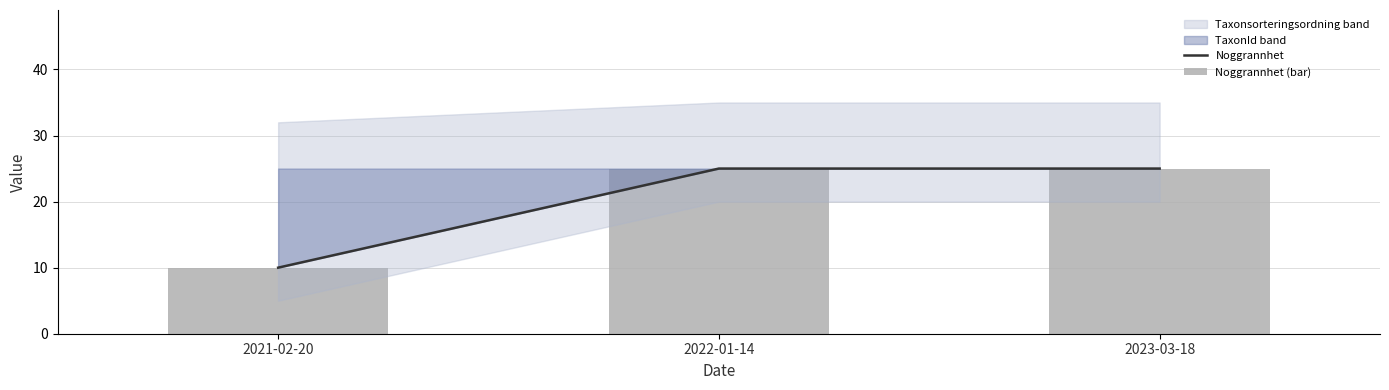

What position from the right is 2022-01-14?

2